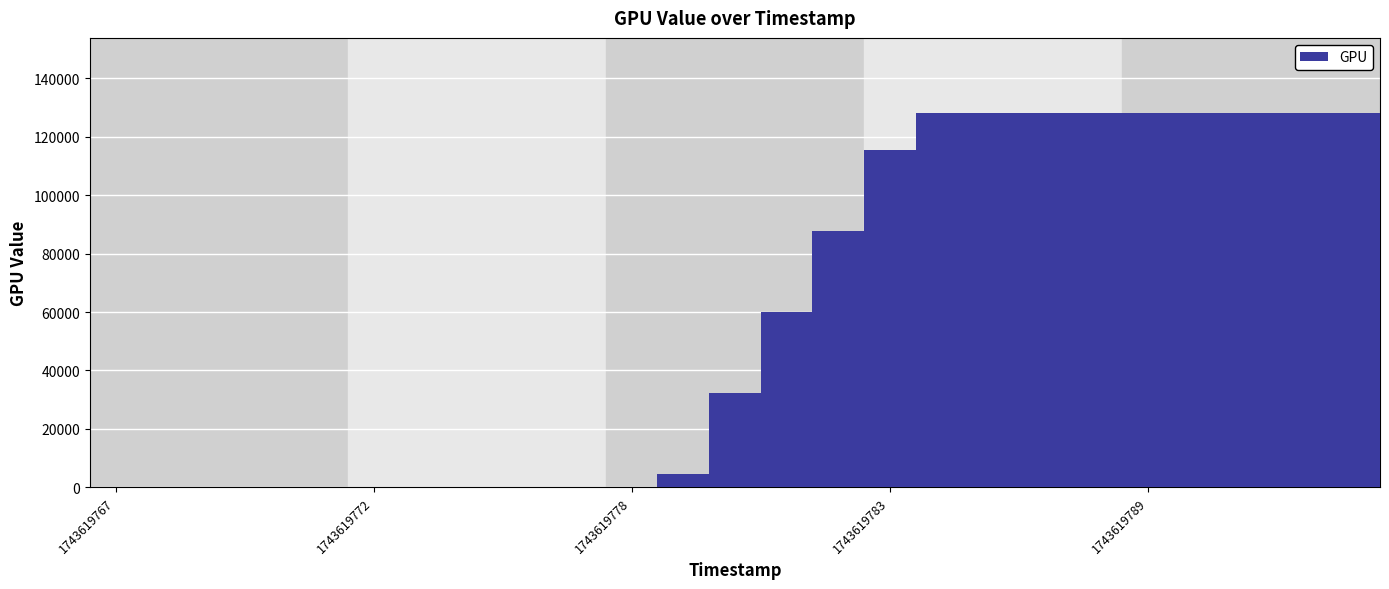

Are the bars horizontal?

No